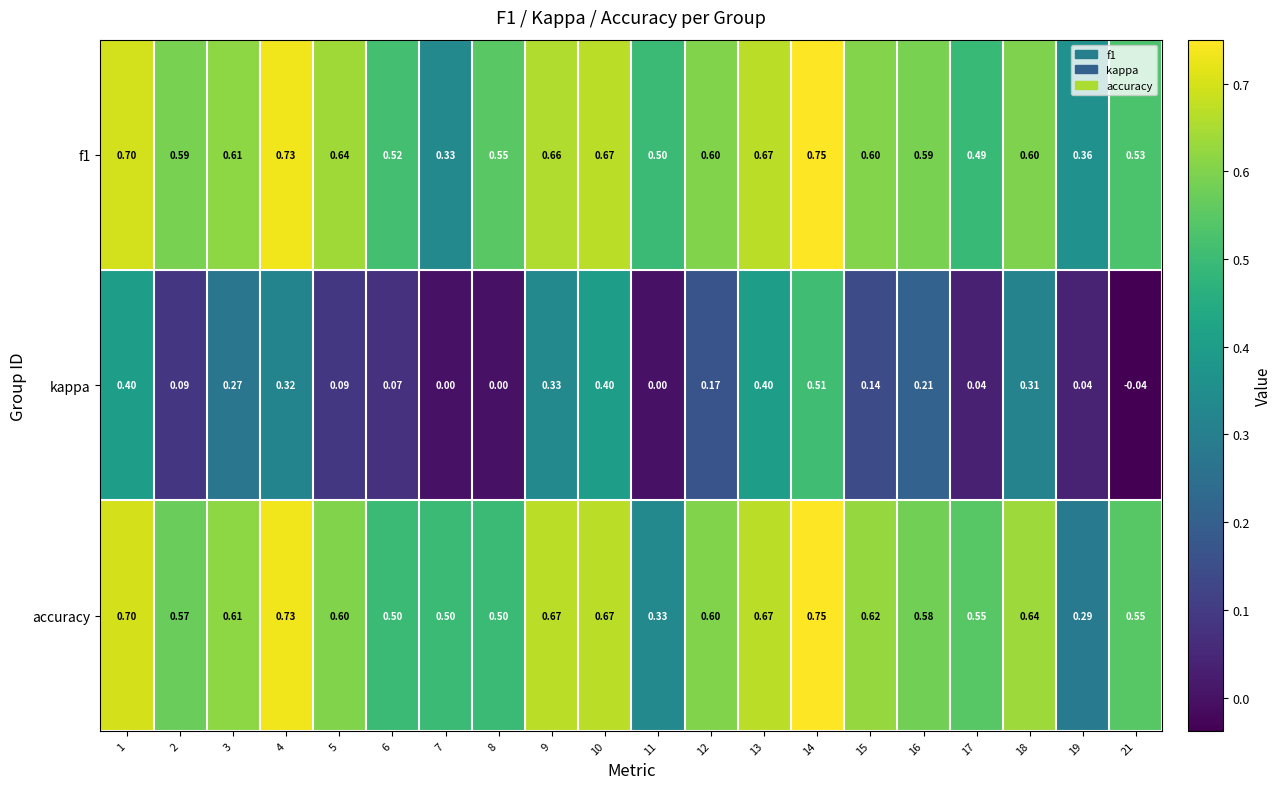

Is the value of accuracy at 2 greater than the value of kappa at 11?

Yes